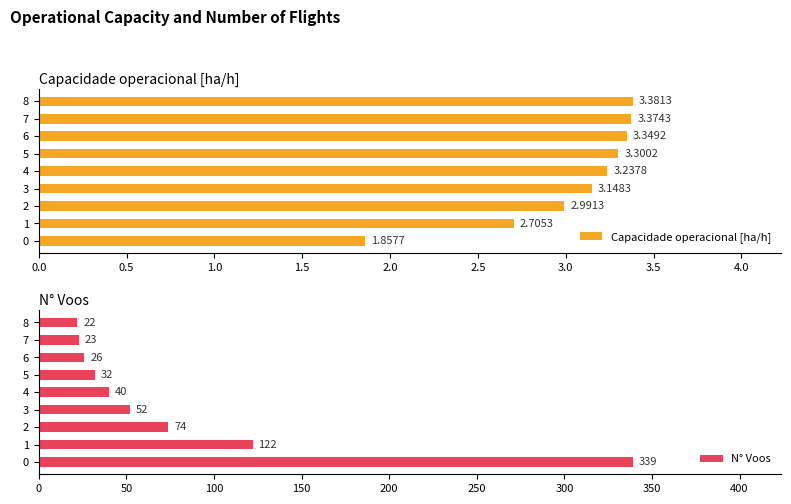

Reading right to left, transcribe all the data shown in this chart.

Capacidade operacional [ha/h]: 3.4	3.4	3.3	3.3	3.2	3.1	3.0	2.7	1.9
N° Voos: 22.0	23.0	26.0	32.0	40.0	52.0	74.0	122.0	339.0